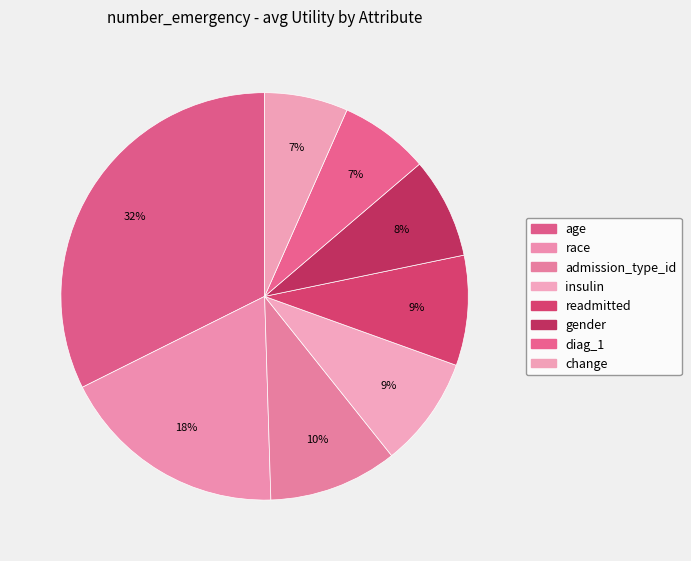

Does age represent more than half of the total?

No